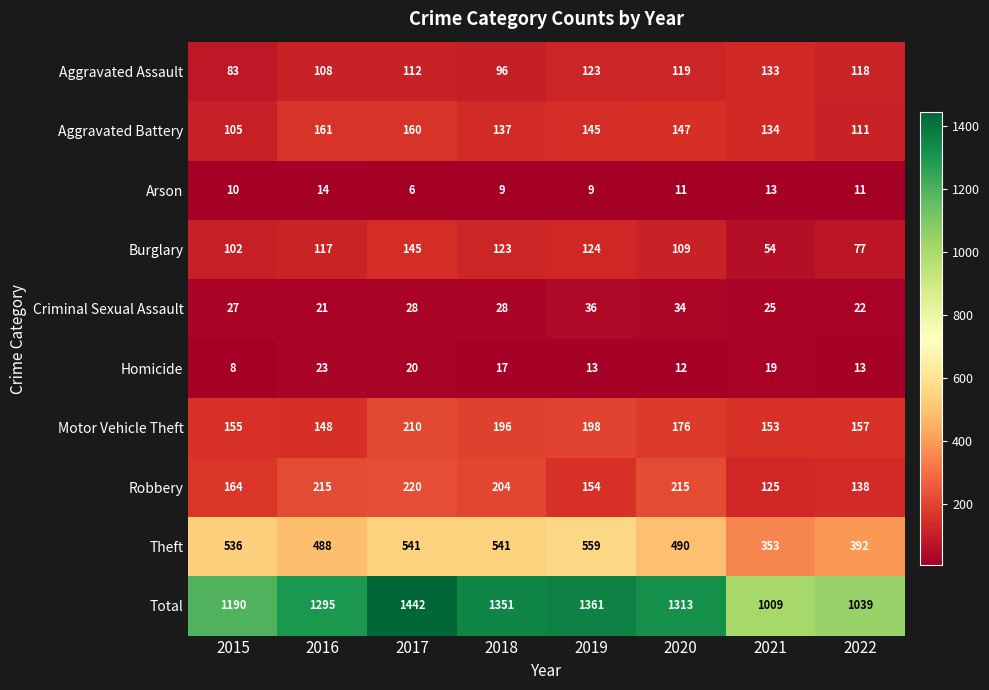

At which label is Robbery closest to 172?

2015